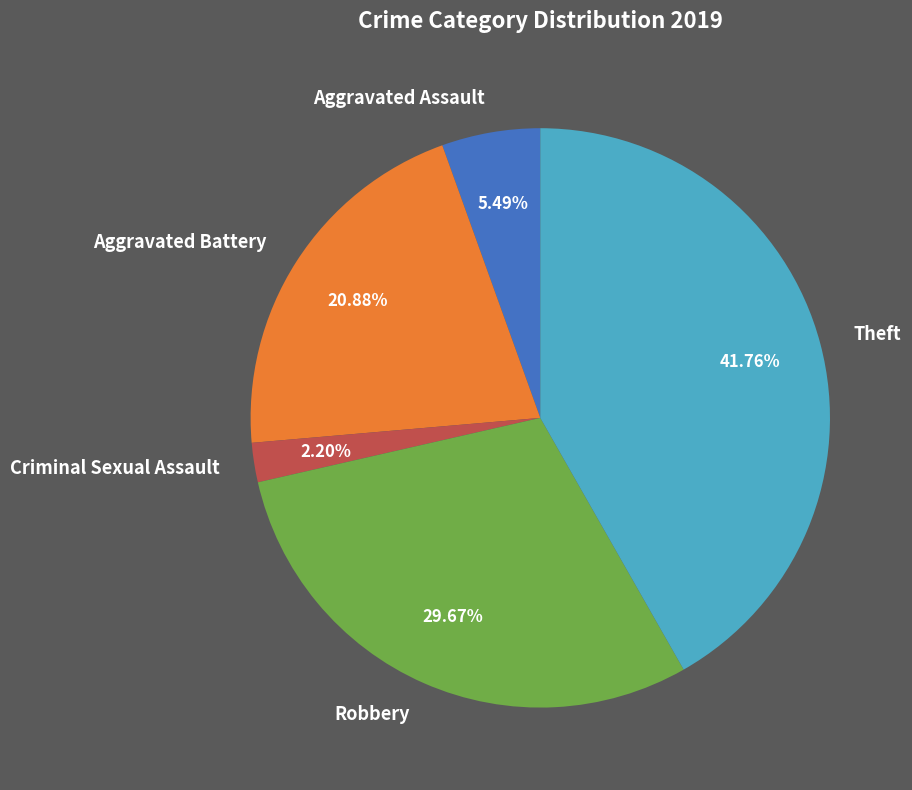

Is Theft the majority of the pie?

No